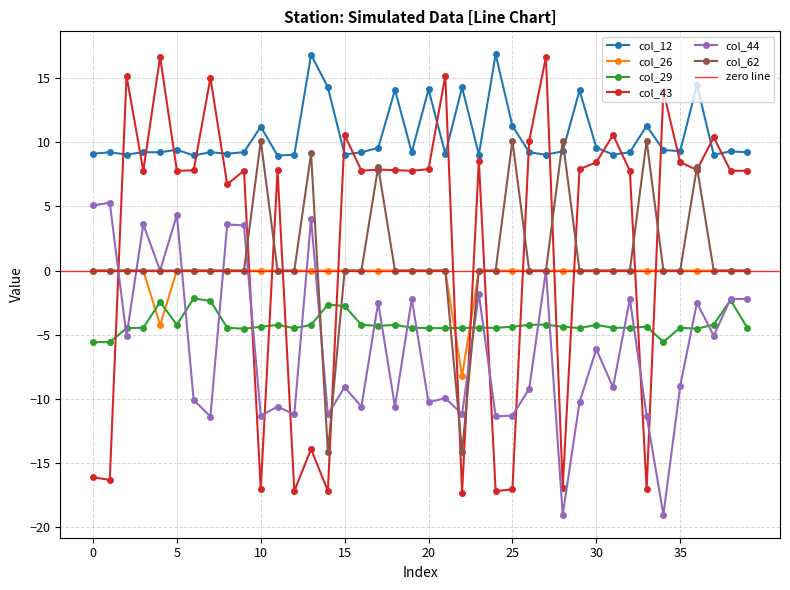

What is the spread (max minus min) of values at 33?

28.3